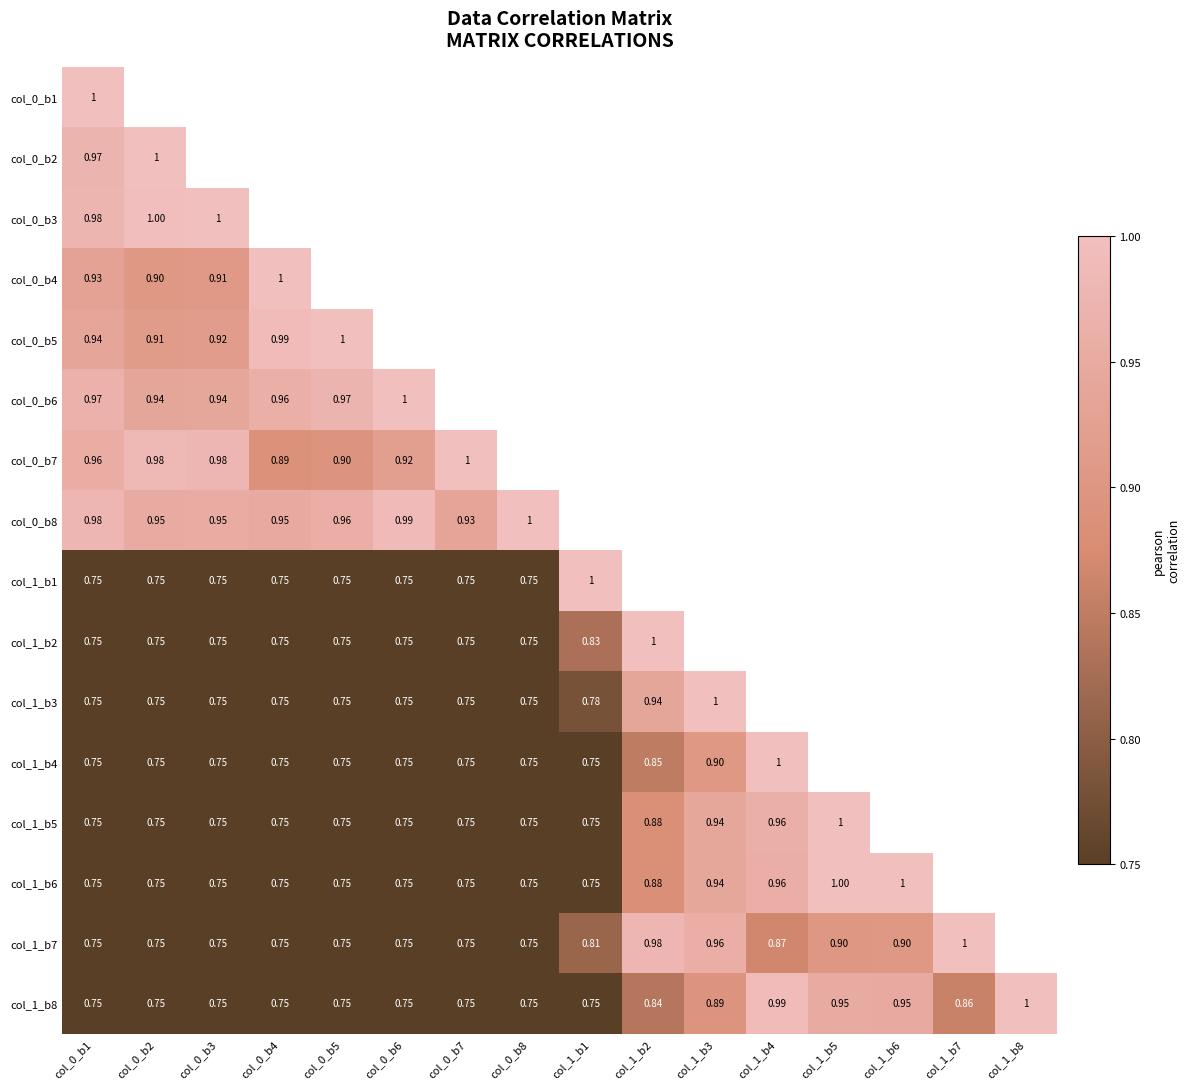

What is the greatest value displayed?

1.0